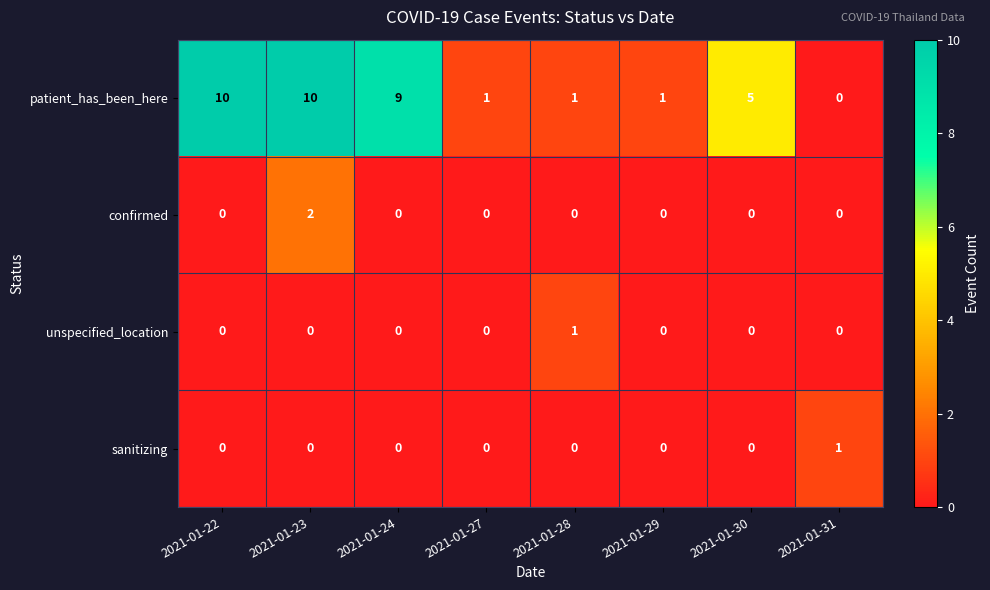

How many distinct data groups are displayed?

4